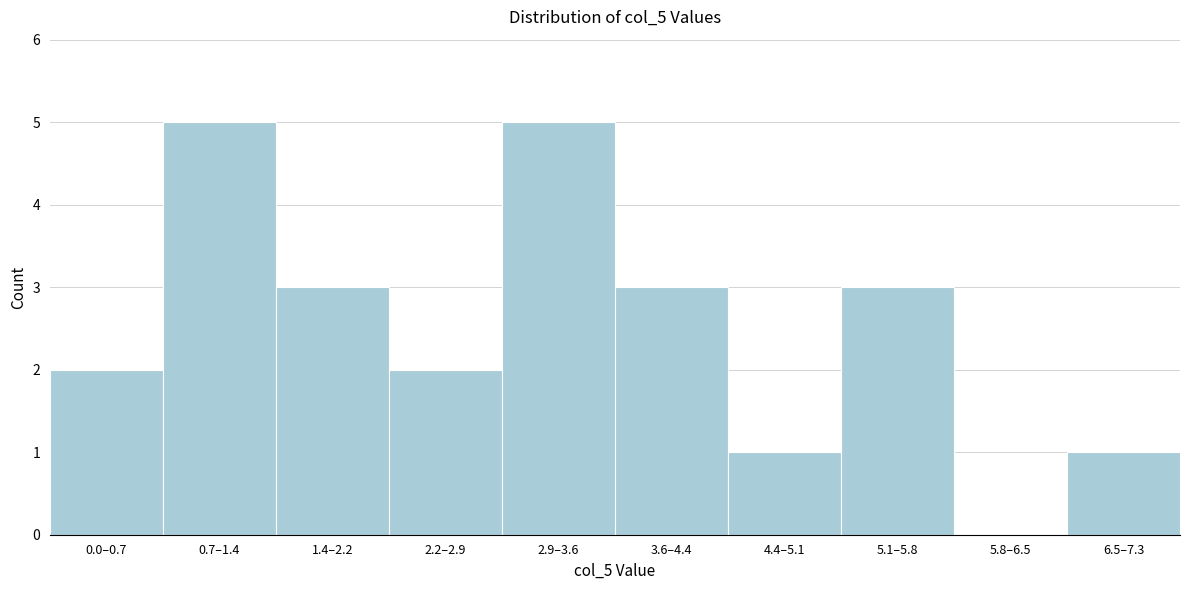

Reading left to right, what are all the values shown in this chart?

0.0–0.7=2	0.7–1.4=5	1.4–2.2=3	2.2–2.9=2	2.9–3.6=5	3.6–4.4=3	4.4–5.1=1	5.1–5.8=3	5.8–6.5=0	6.5–7.3=1